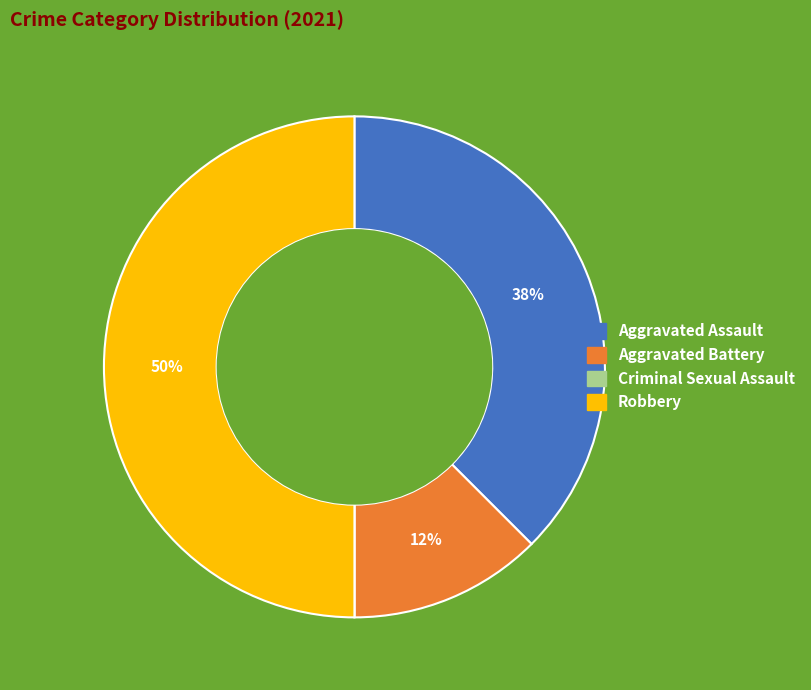

Approximately how many times larger is the value at Aggravated Battery compared to Aggravated Assault?

0.3